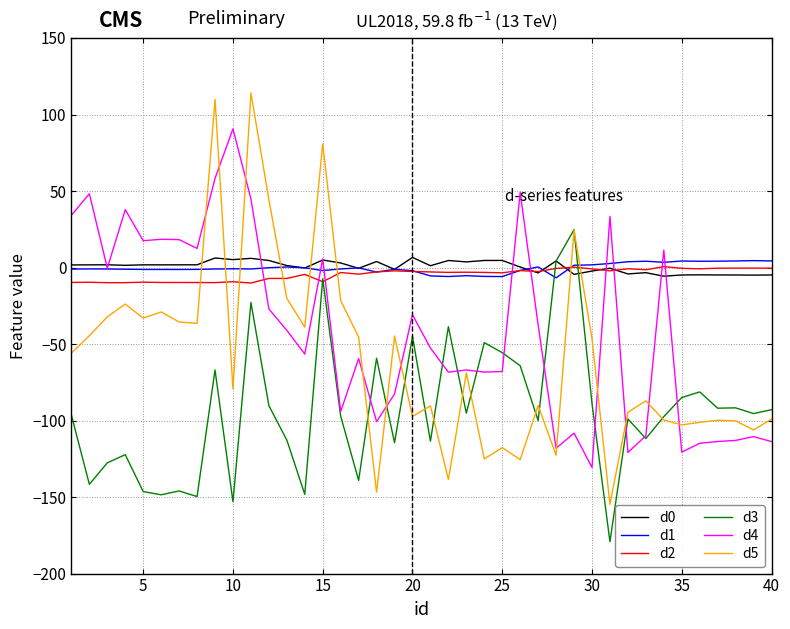

Which series has the largest range (max minus min)?

d5